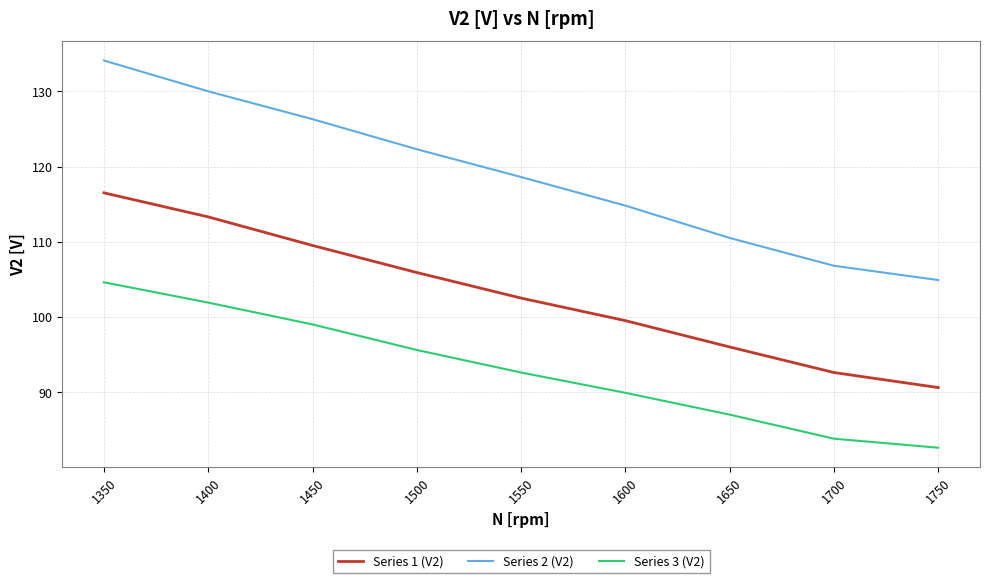

Which series has the widest spread of values?

Series 2 (V2)